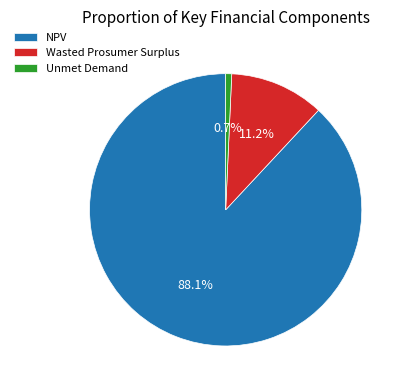

To the nearest percent, what is the average slice percentage?

33%